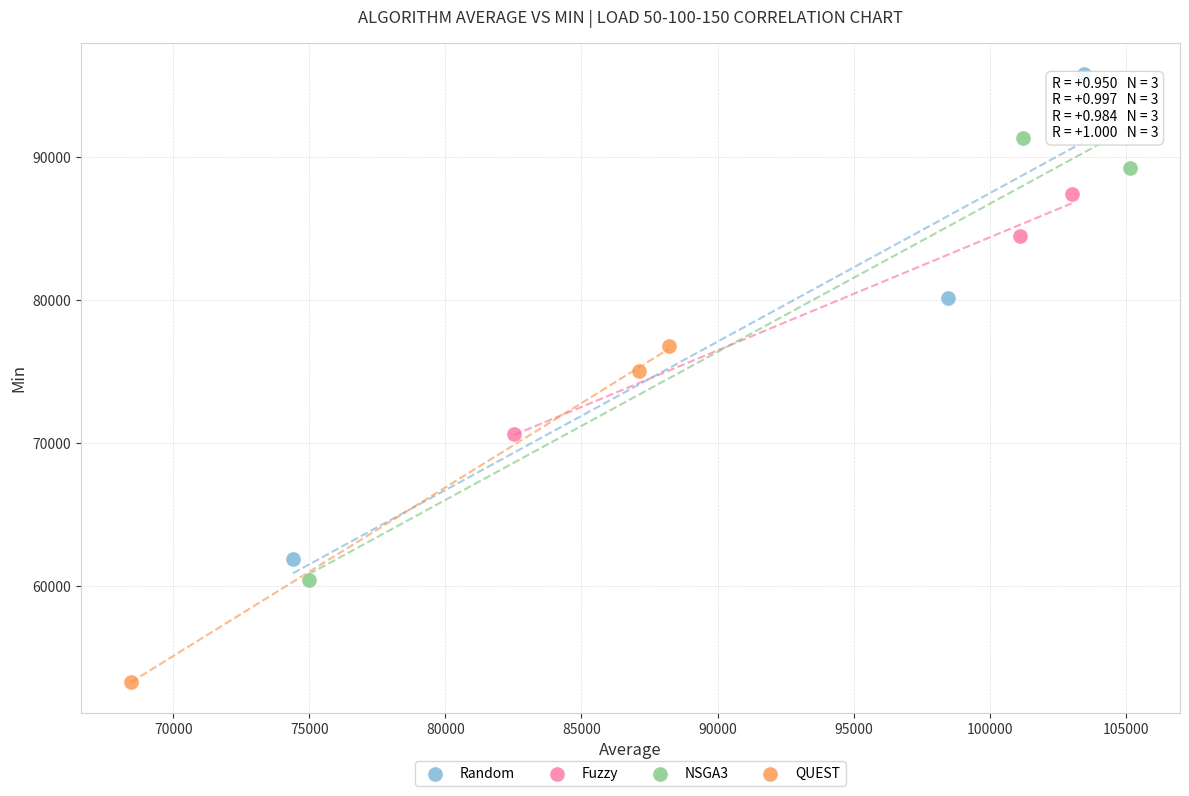

Which series has the widest spread of Y values?

Random